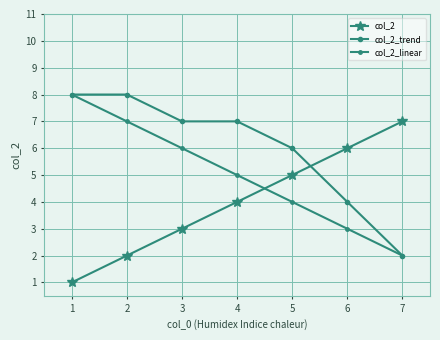

Is this an area chart (filled region under the line)?

No